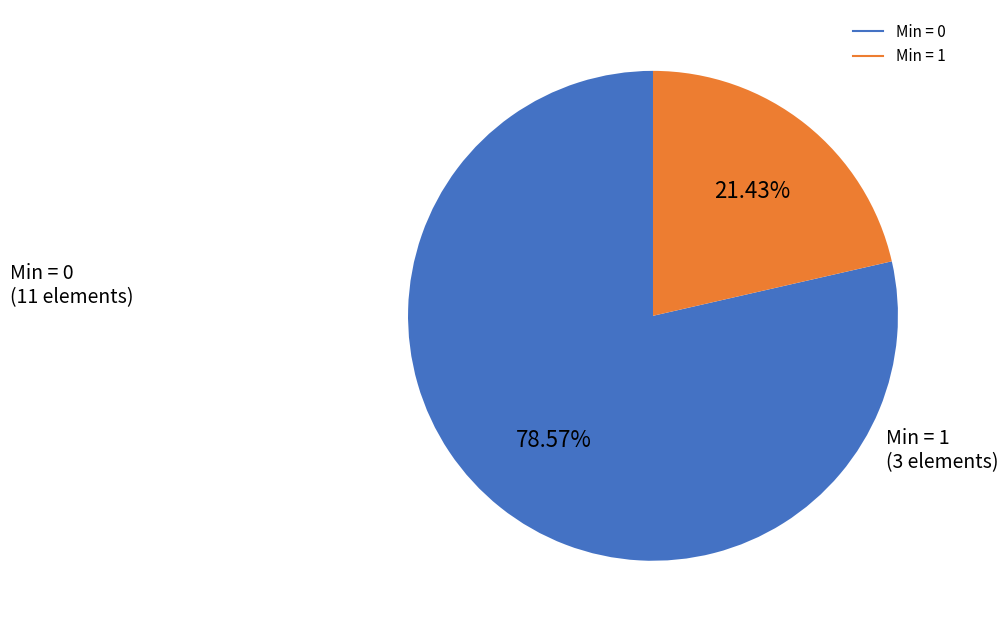

Count the number of slices in the pie.

2